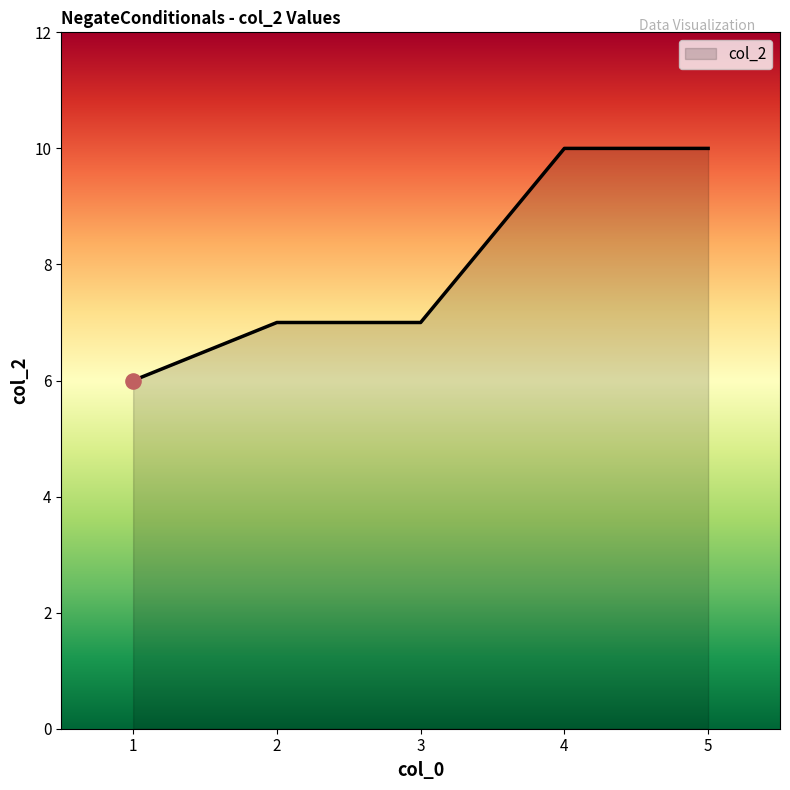

Which has a higher value, 4 or 1?

4